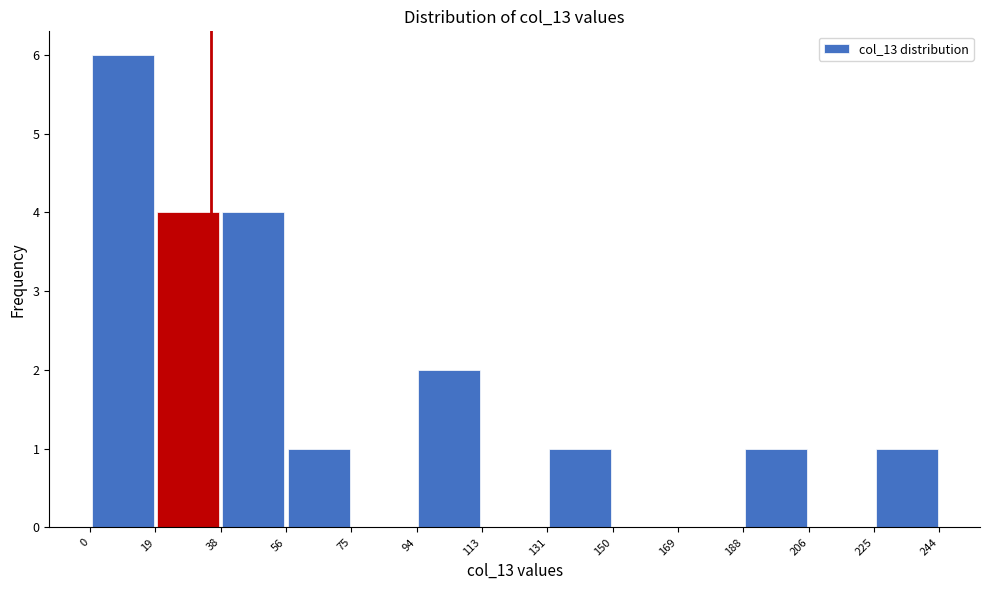

Reading left to right, transcribe this chart: for each bar, give the range it covers on the x-axis and its height. The values are not printed on the chart, so give them approximately, as read against the axis.

0 to 19: 6
19 to 38: 4
38 to 56: 4
56 to 75: 1
75 to 94: 0
94 to 113: 2
113 to 131: 0
131 to 150: 1
150 to 169: 0
169 to 188: 0
188 to 206: 1
206 to 225: 0
225 to 244: 1